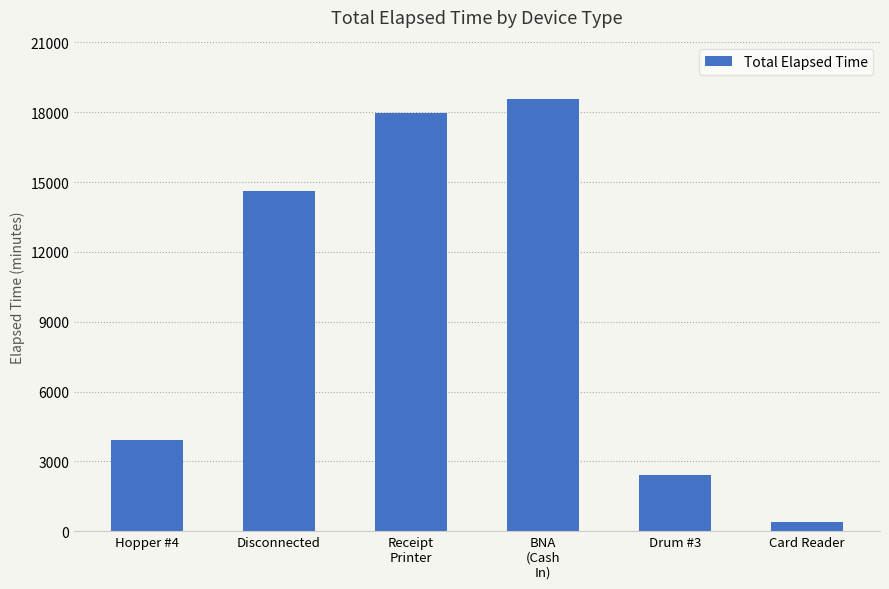

Reading left to right, list all the values displayed in this chart.

Hopper #4=3915	Disconnected=14625	Receipt
Printer=17950	BNA
(Cash
In)=18570	Drum #3=2430	Card Reader=375